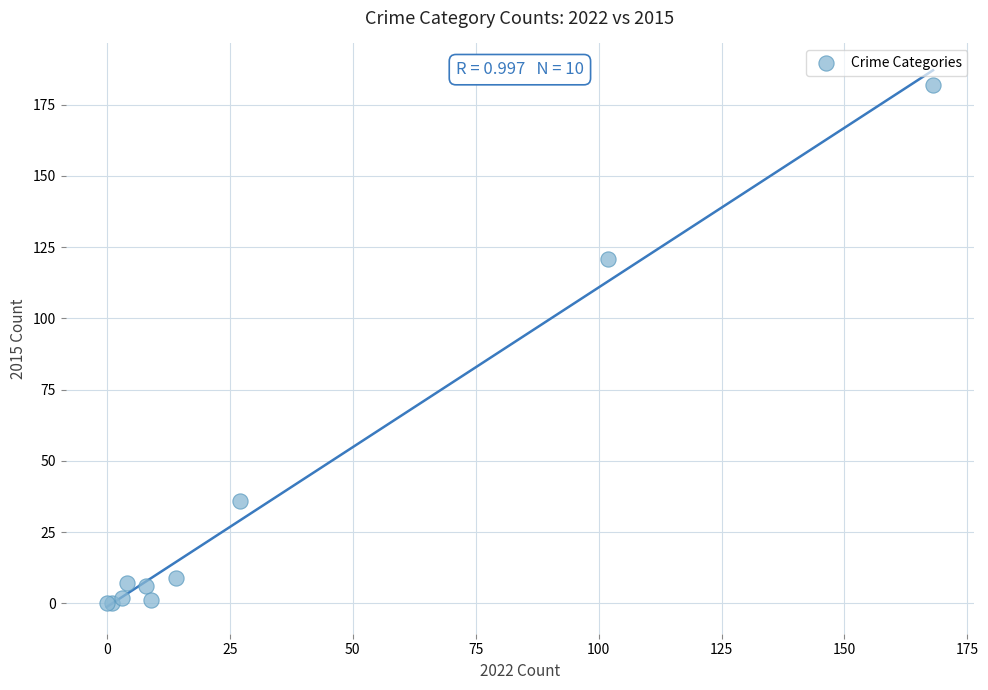

What Y value in the scatter plot is closest to 91?

121